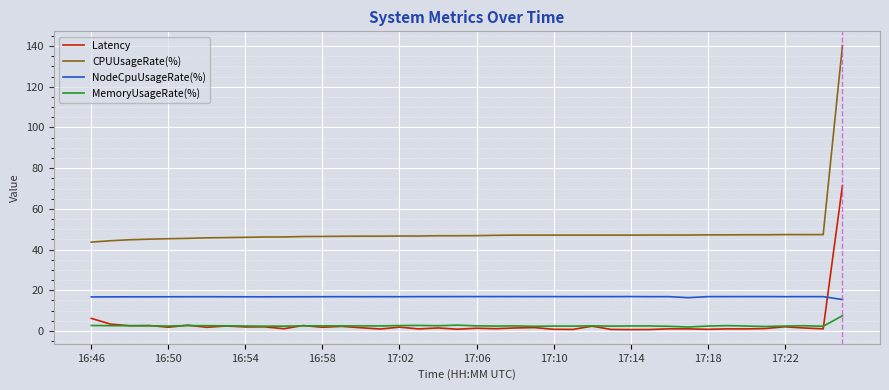

What is the minimum value for MemoryUsageRate(%)?

2.0